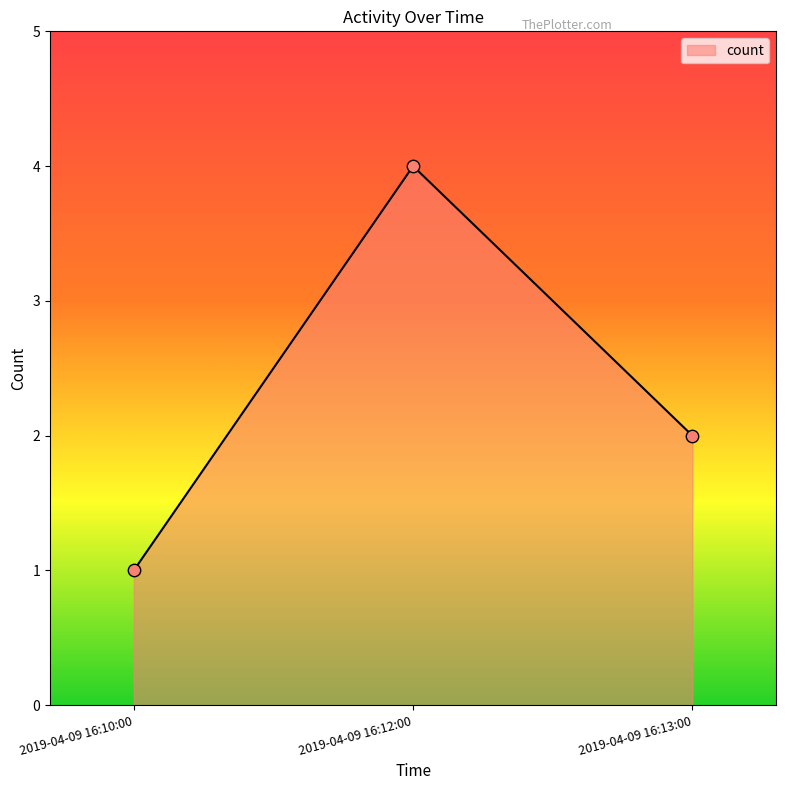

Which has a higher value, 2019-04-09 16:12:00 or 2019-04-09 16:13:00?

2019-04-09 16:12:00